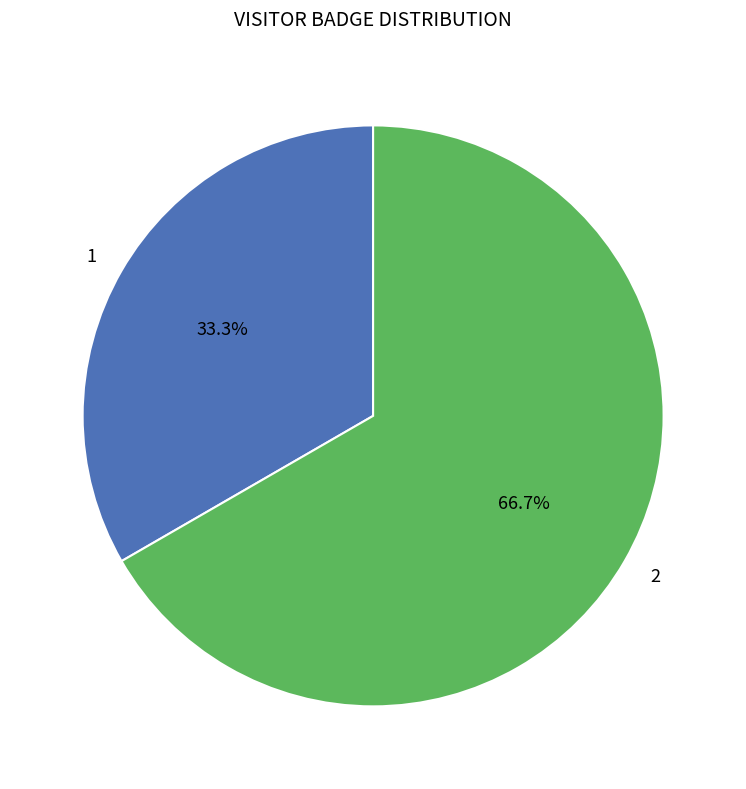

Which category has the smallest portion of the pie?

1